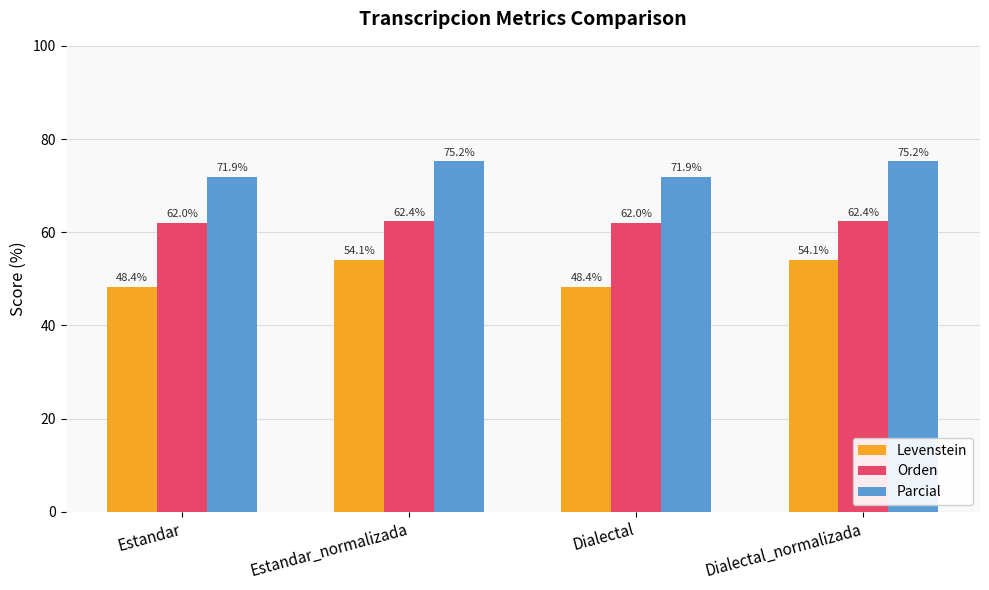

Between Estandar_normalizada and Dialectal, which series saw the biggest shift?

Levenstein